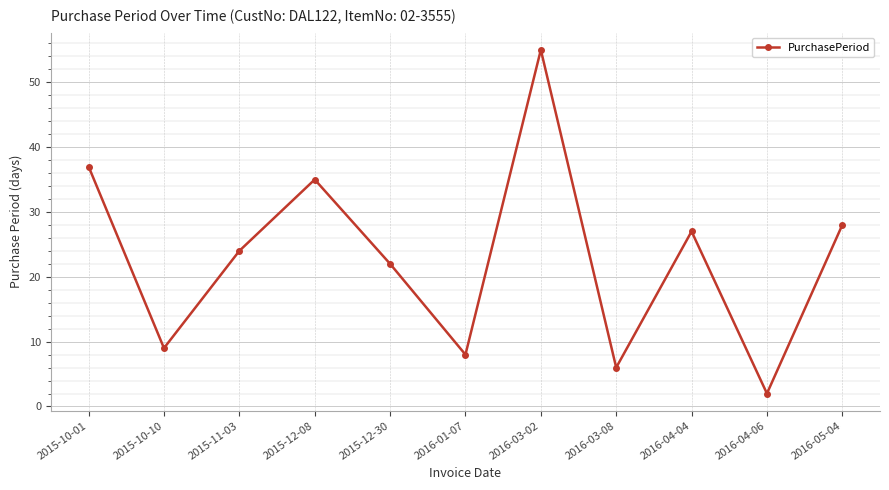

What position from the right is 2015-12-08?

8